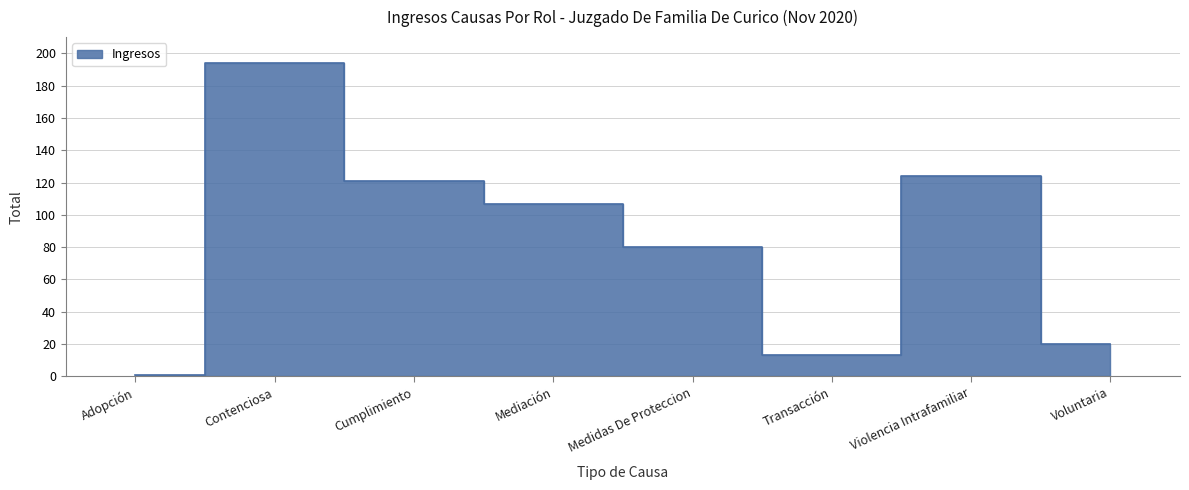

Is it true that the value at Voluntaria is 12?

False